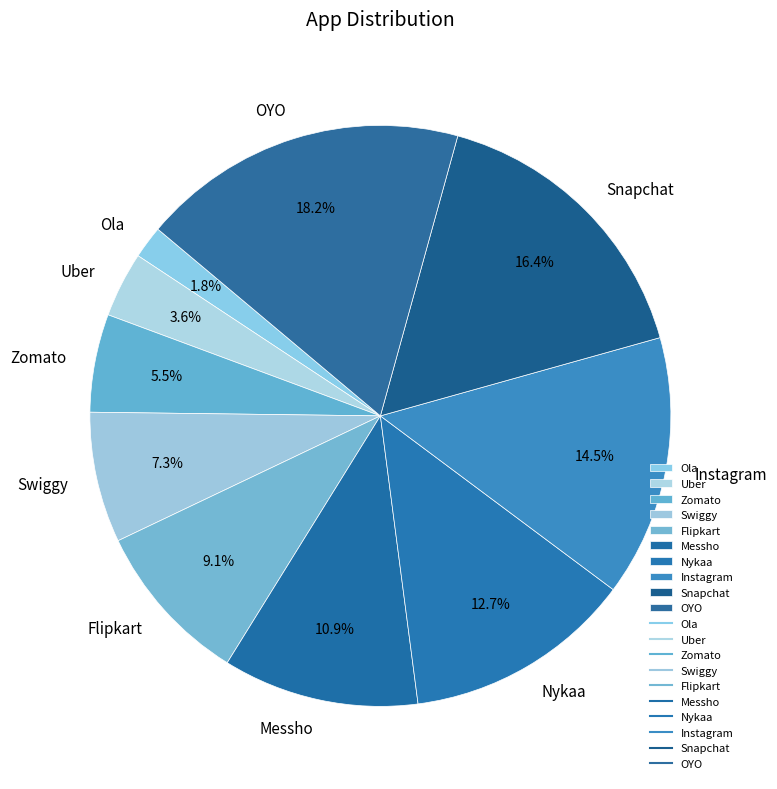

Rank the categories by value from highest to lowest.

OYO, Snapchat, Instagram, Nykaa, Messho, Flipkart, Swiggy, Zomato, Uber, Ola